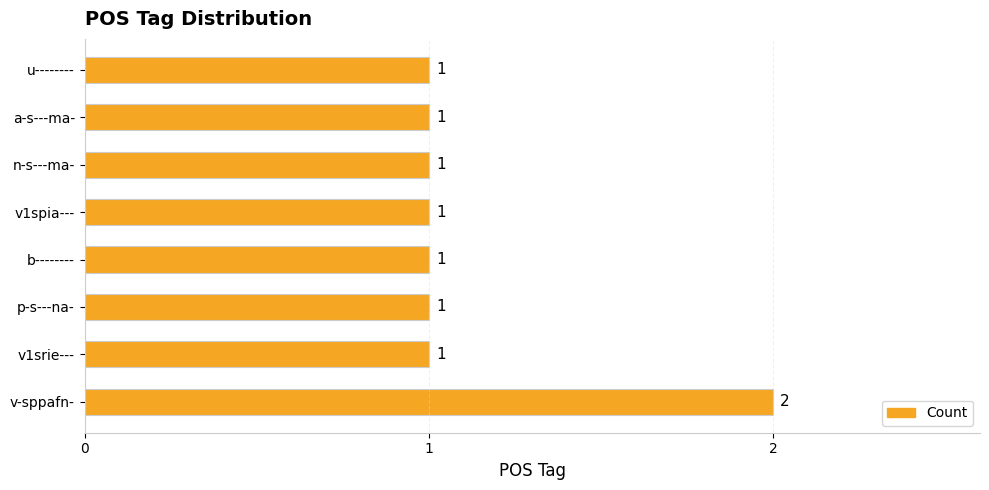

Is it true that the value at b-------- is 1?

True